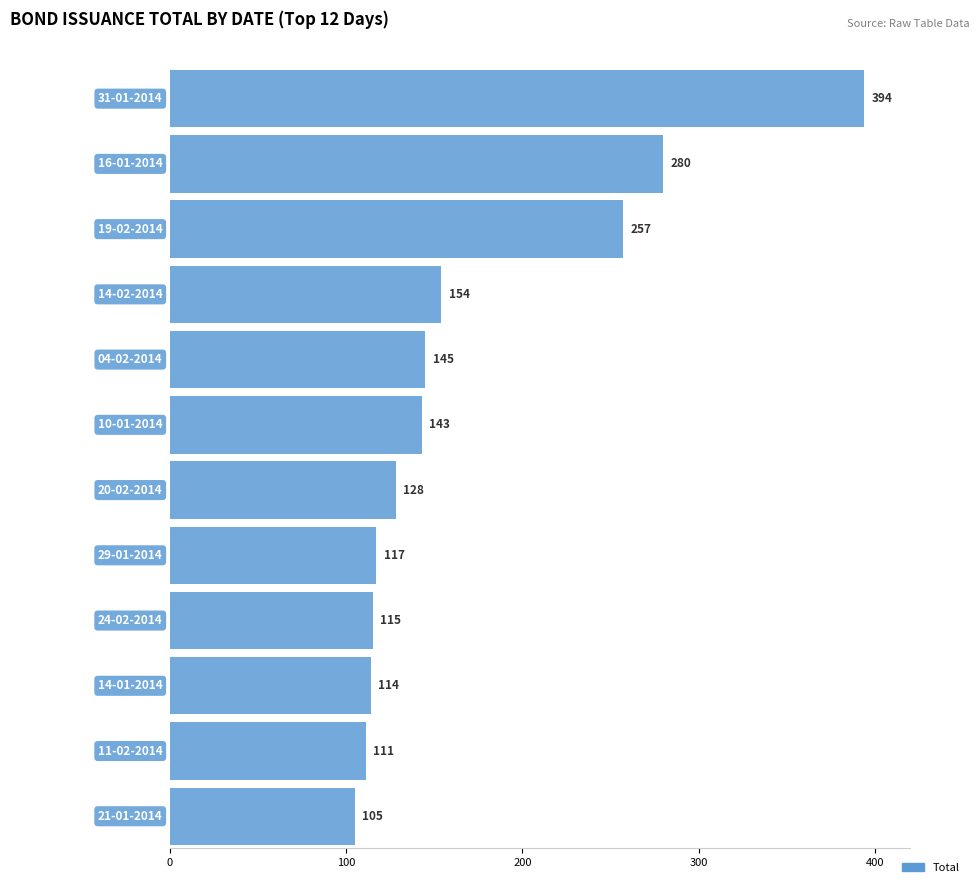

Which series has the widest spread of values?

Total